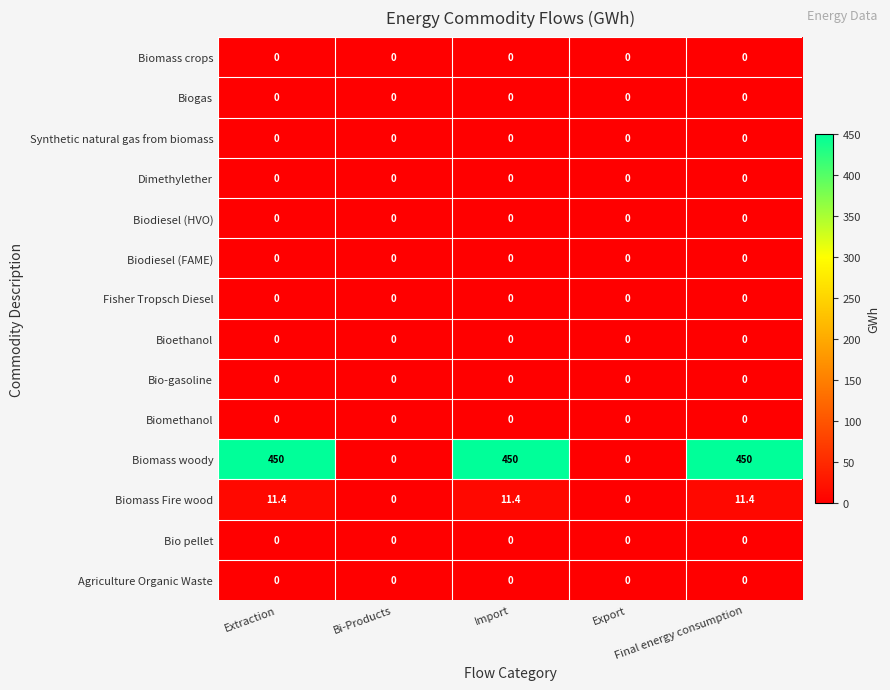

Which series has the largest range (max minus min)?

Biomass woody